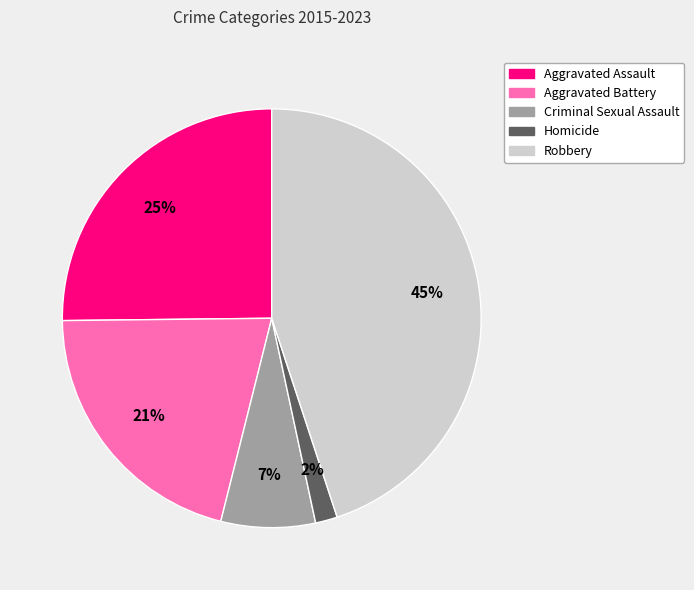

Is there a majority slice in this chart?

No